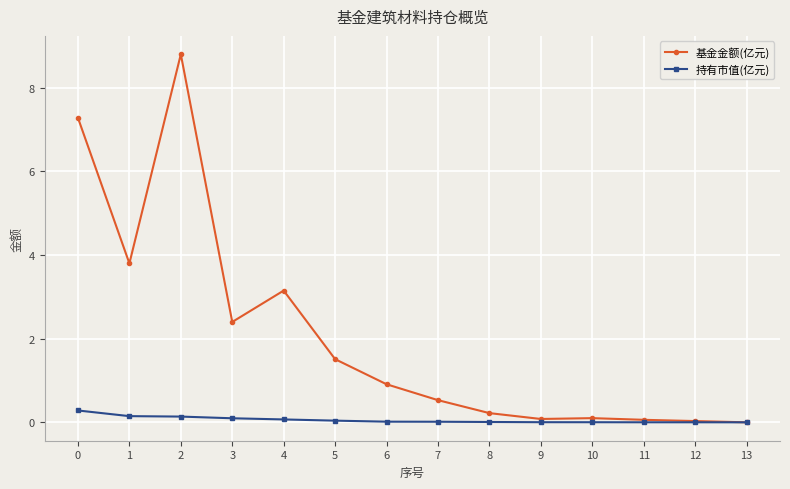

What is the total value across all series at 0?

7.6